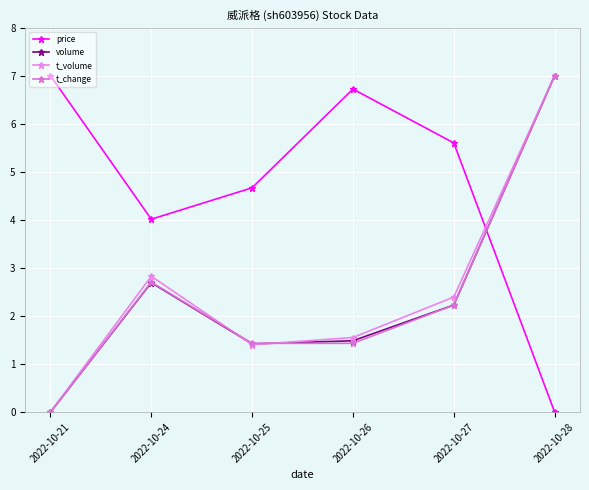

What is the difference between the maximum and minimum values in the volume series?

7.0